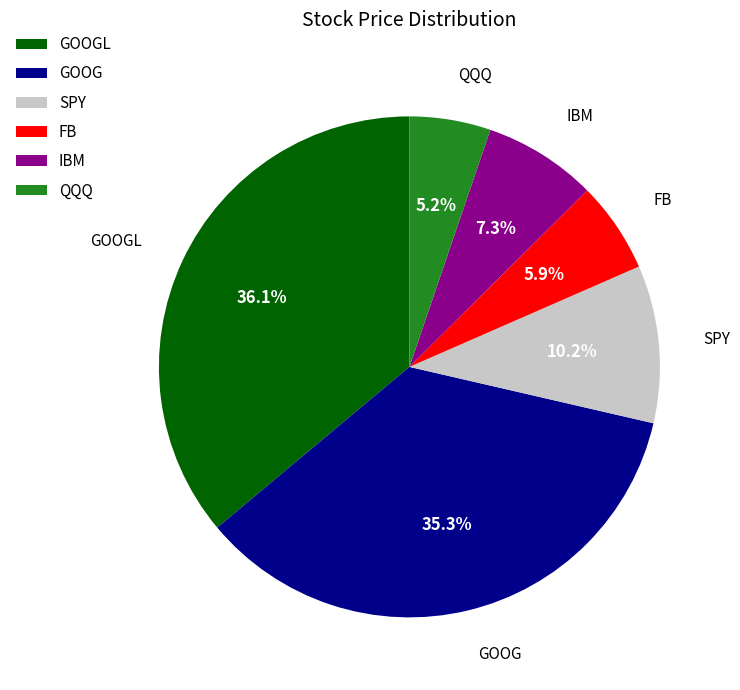

Which has a higher value, GOOG or FB?

GOOG